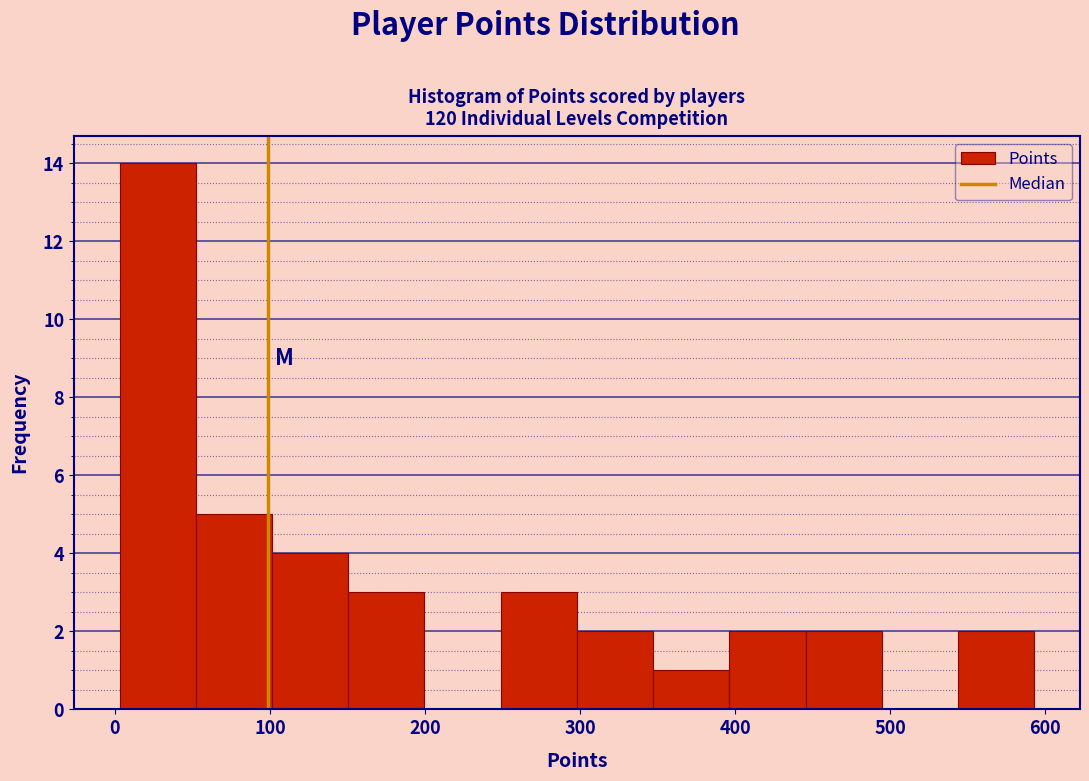

Which range on the x-axis has the tallest bar?

0 to 50